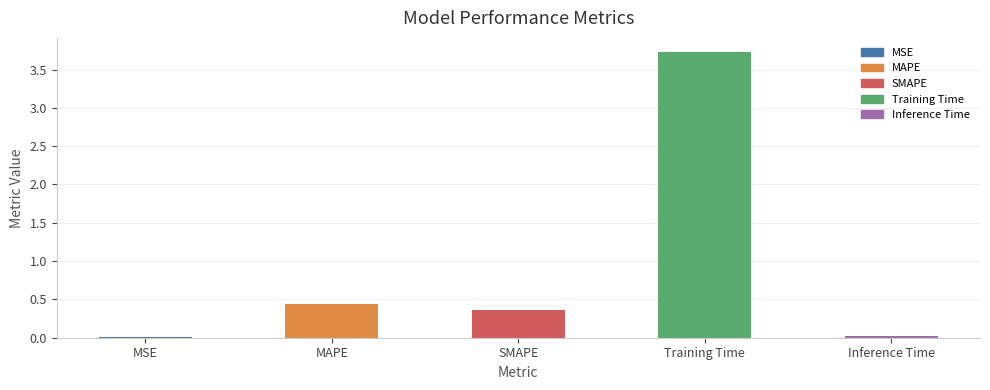

What is the sum of all values?

4.5